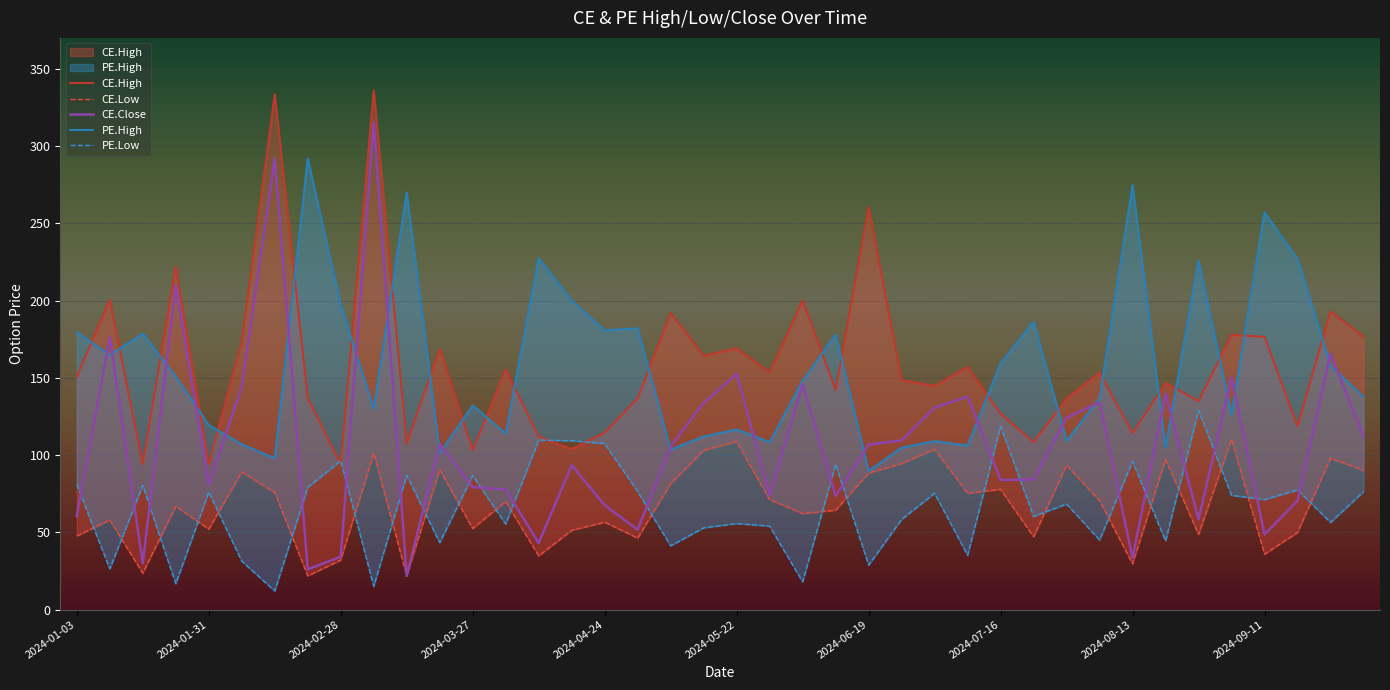

What is the lowest value of the PE.High series?

89.7